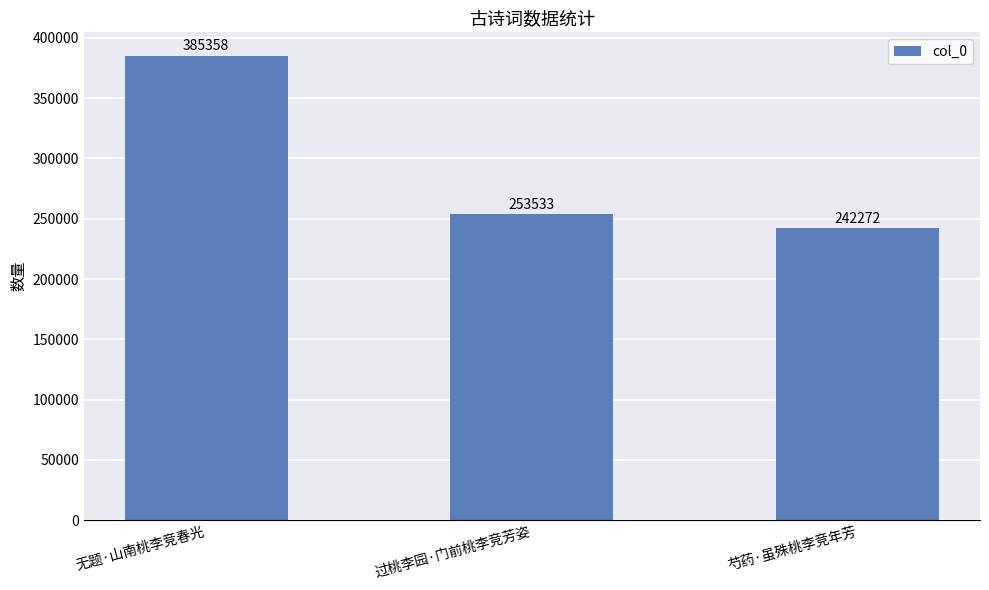

What is the change in value from 无题·山南桃李竞春光 to 芍药·虽殊桃李竞年芳?

-143086